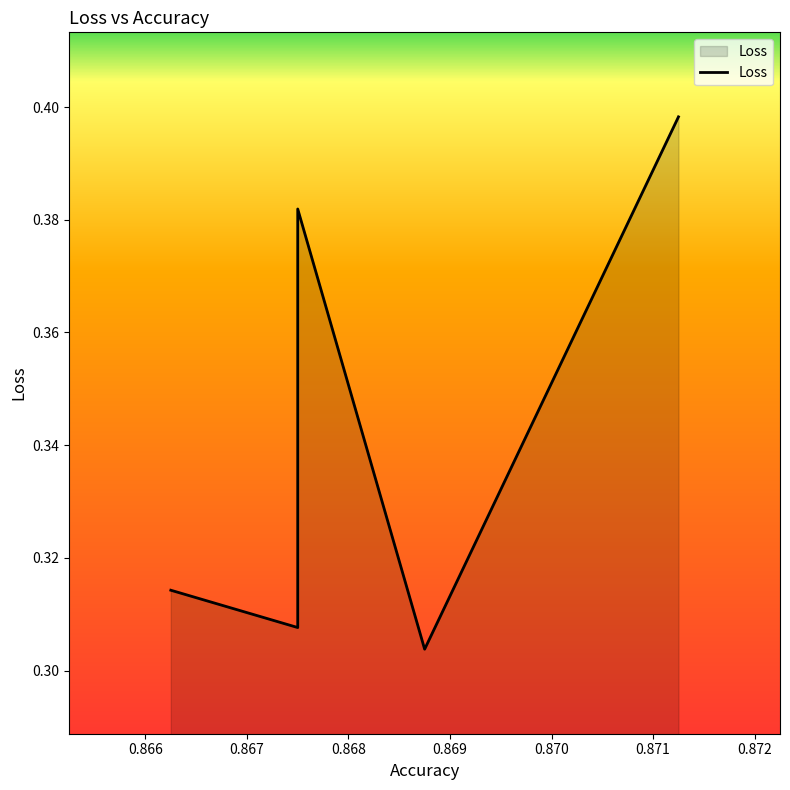

True or false: the data shows 0.2 at 0.865.

False